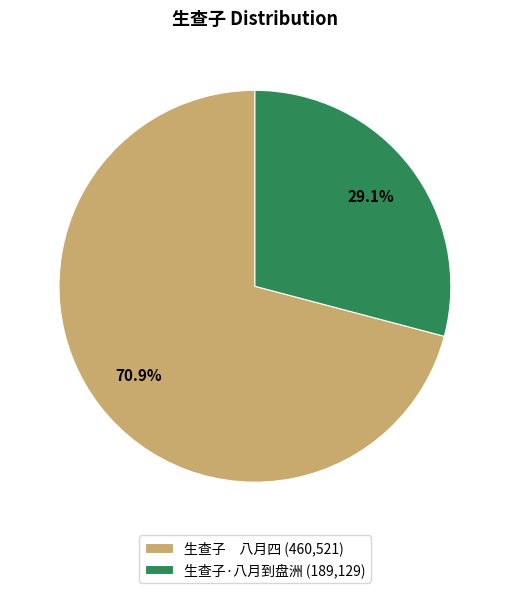

Between 生查子 八月四 (460,521) and 生查子·八月到盘洲 (189,129), which is larger?

生查子 八月四 (460,521)